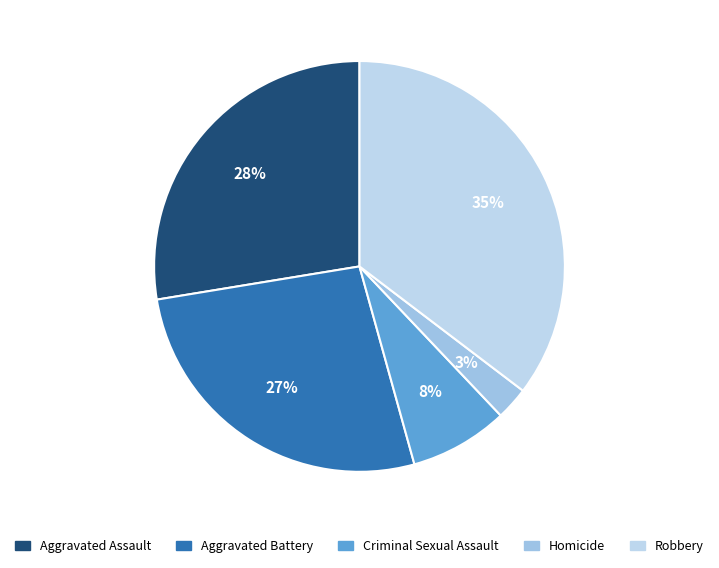

The Aggravated Battery slice represents 13% of the pie. True or false?

False